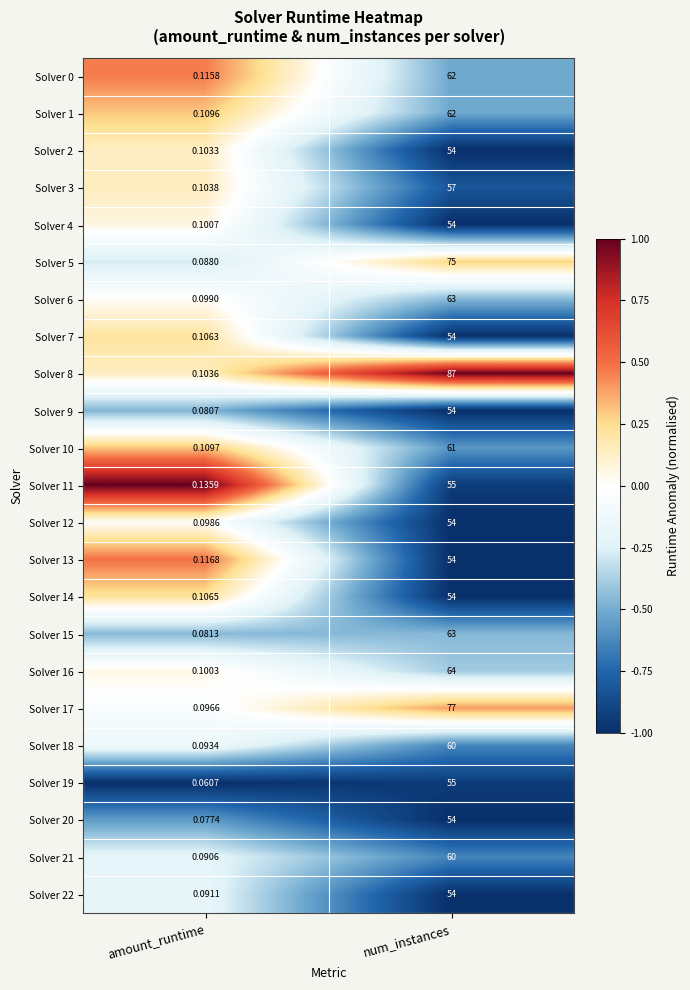

List the labels in order of Solver 1 value, smallest first.

amount_runtime, num_instances